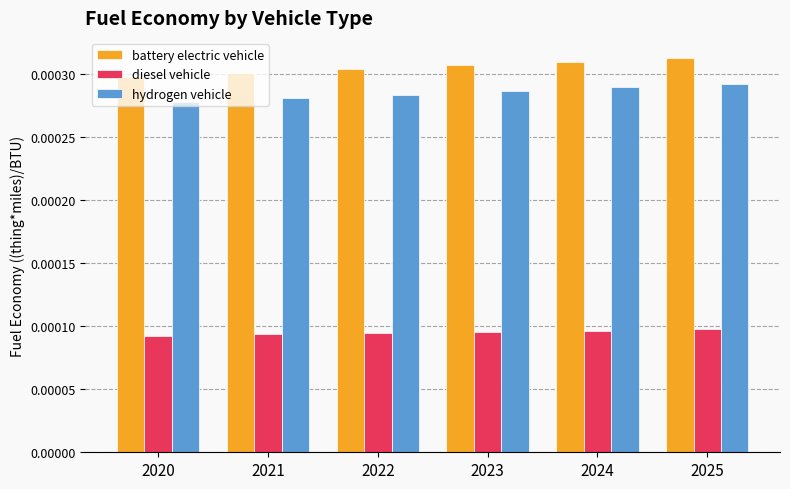

List the series in order of their peak value, lowest first.

diesel vehicle, hydrogen vehicle, battery electric vehicle